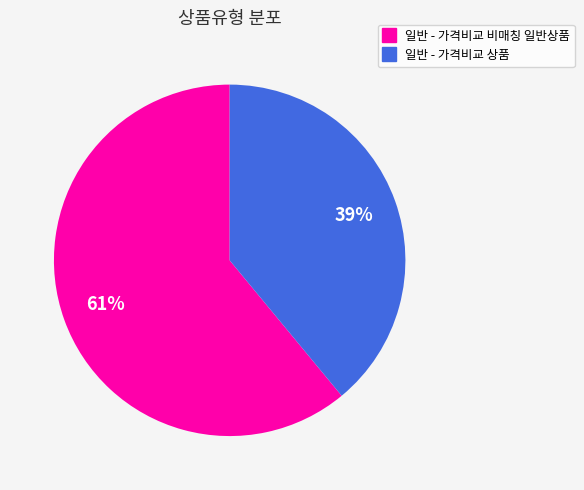

Is the sum of 일반 - 가격비교 비매칭 일반상품 and 일반 - 가격비교 상품 greater than half?

Yes